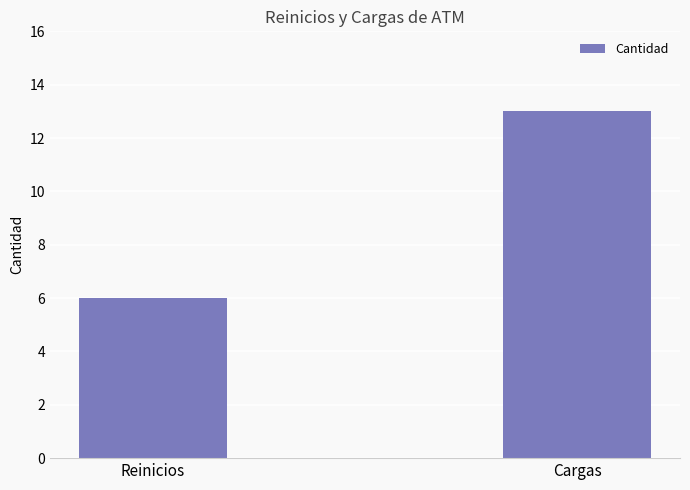

Rank the categories by value from lowest to highest.

Reinicios, Cargas